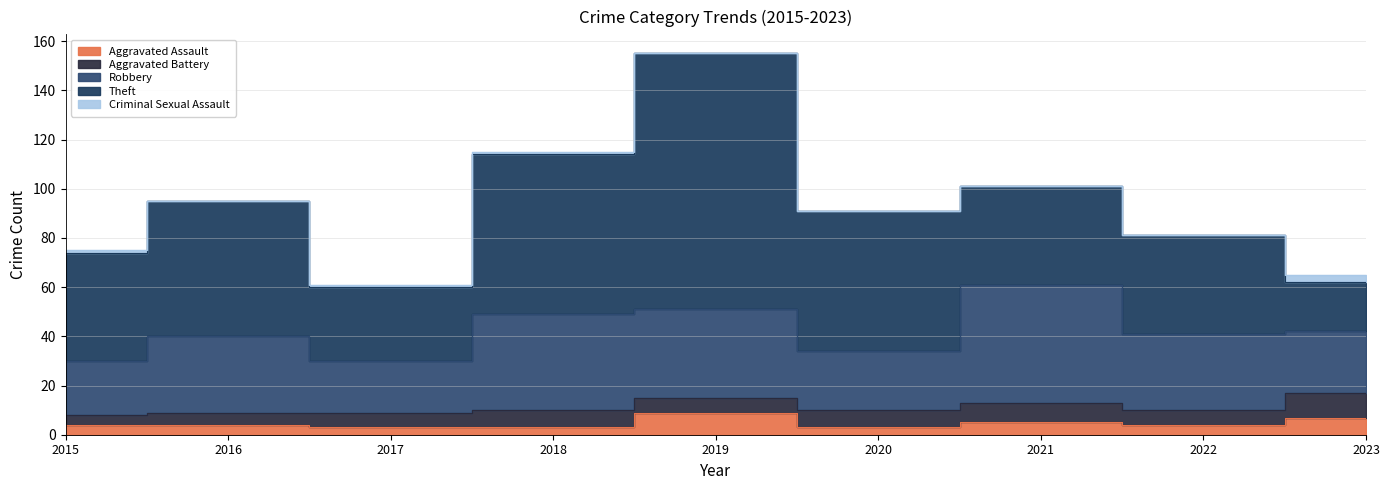

Between 2016 and 2023, which is larger?

2023